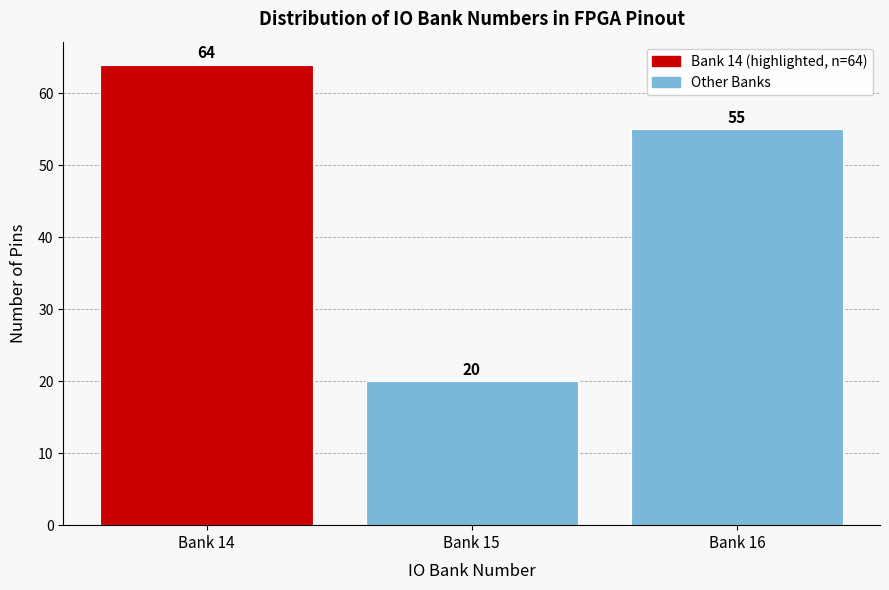

Reading left to right, transcribe all the data shown in this chart.

64	20	55